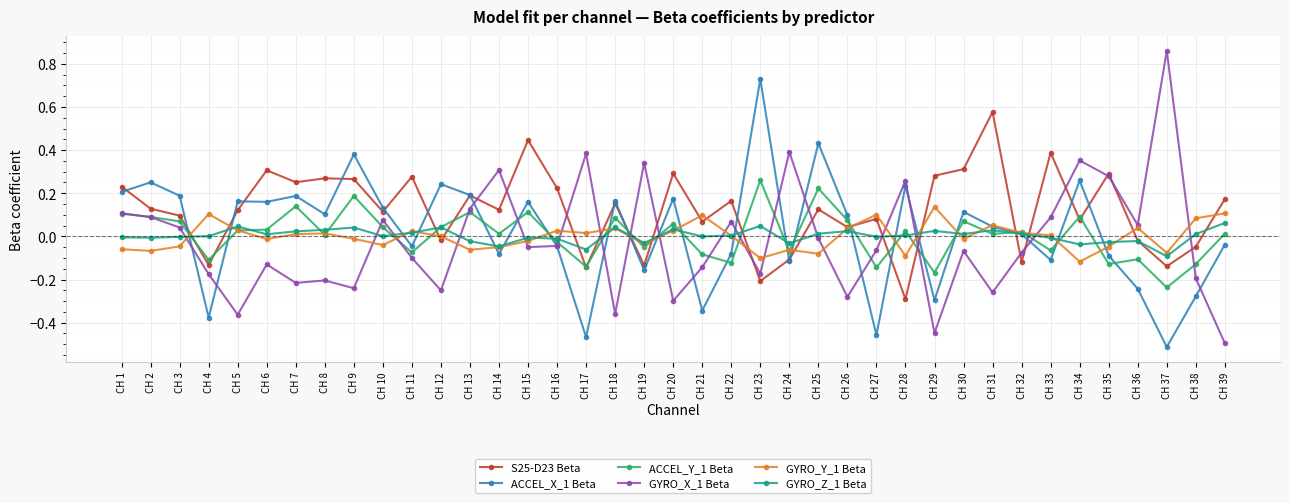

Is it true that S25-D23 Beta equals 0.2 at CH 13?

True